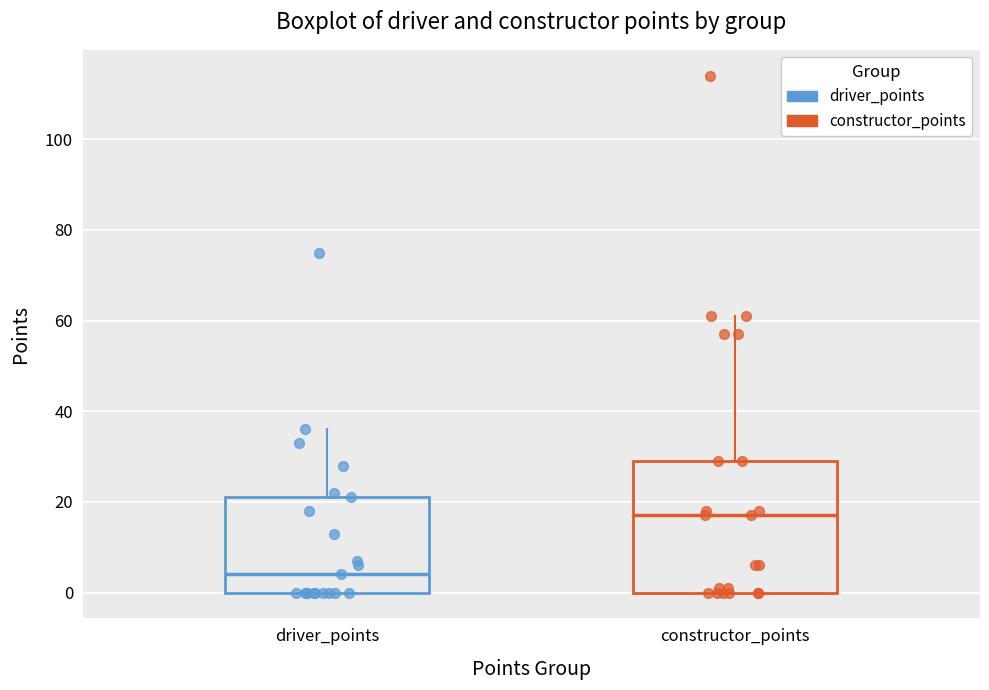

Reading left to right, transcribe this box plot: for each box, give where its median line is, the range the box spans, and where its two whiskers end, as read against the y-axis. The values are not printed on the chart, so give them approximately, as read against the axis.

driver_points: median 4, box 0 to 22, whiskers 0 to 36
constructor_points: median 18, box 0 to 30, whiskers 0 to 62